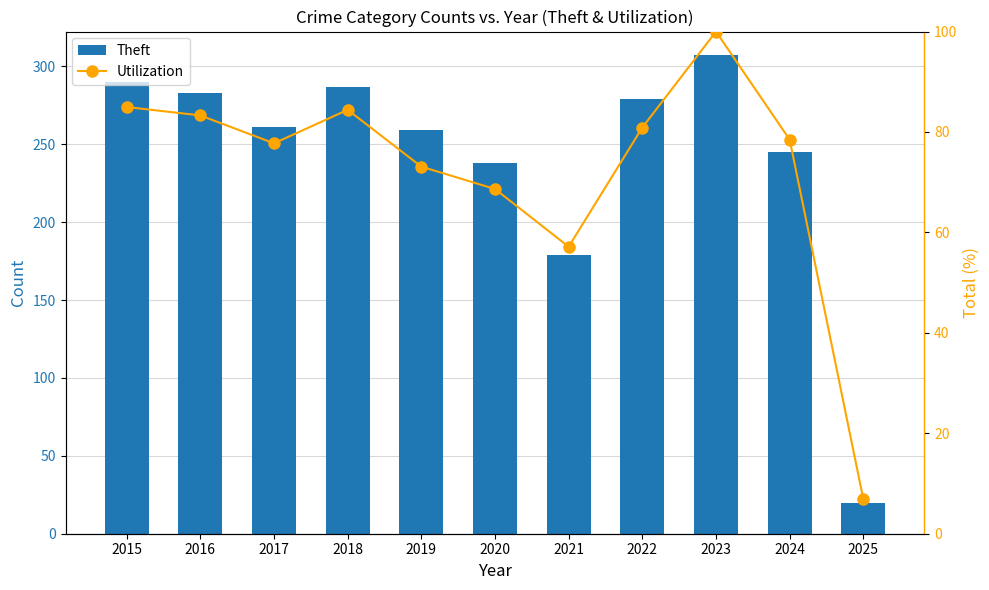

What is the sum of all Theft values?

2648.0